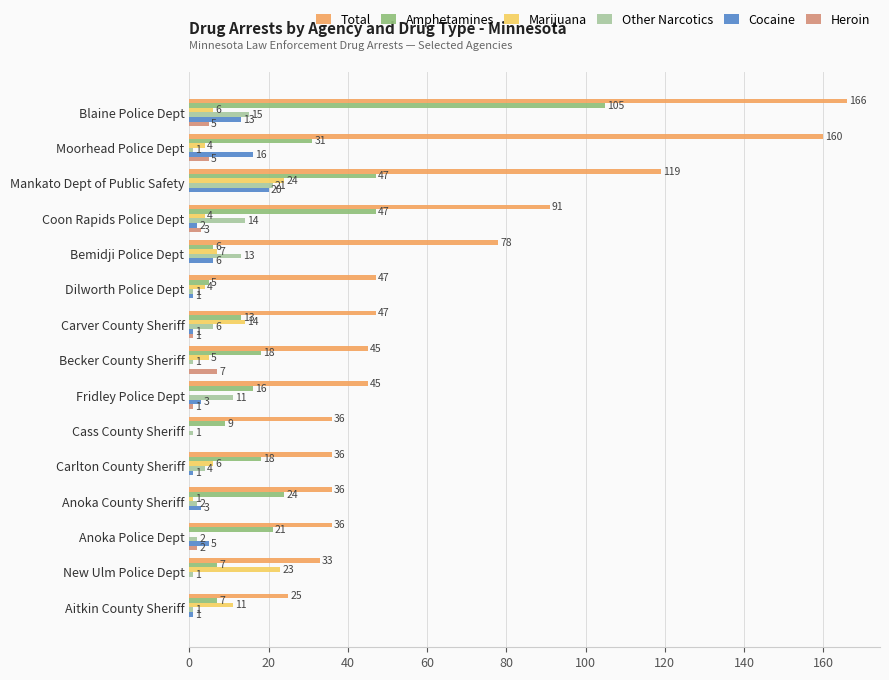

What are all the series names shown in the legend?

Total, Amphetamines, Marijuana, Other Narcotics, Cocaine, Heroin